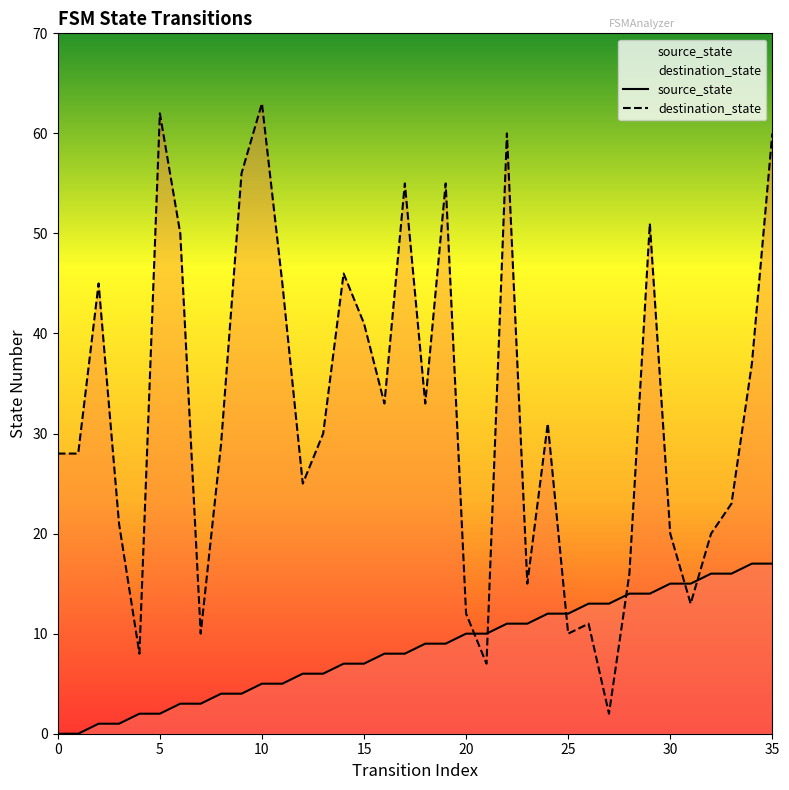

At 15, list the series in order from largest to smallest.

destination_state, source_state